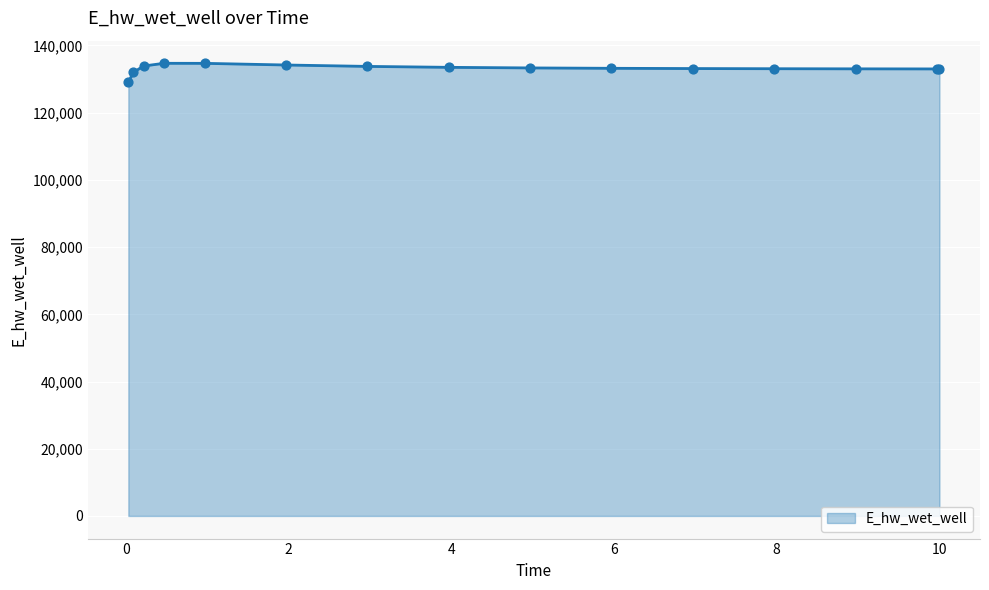

What is the greatest value displayed?

134700.9